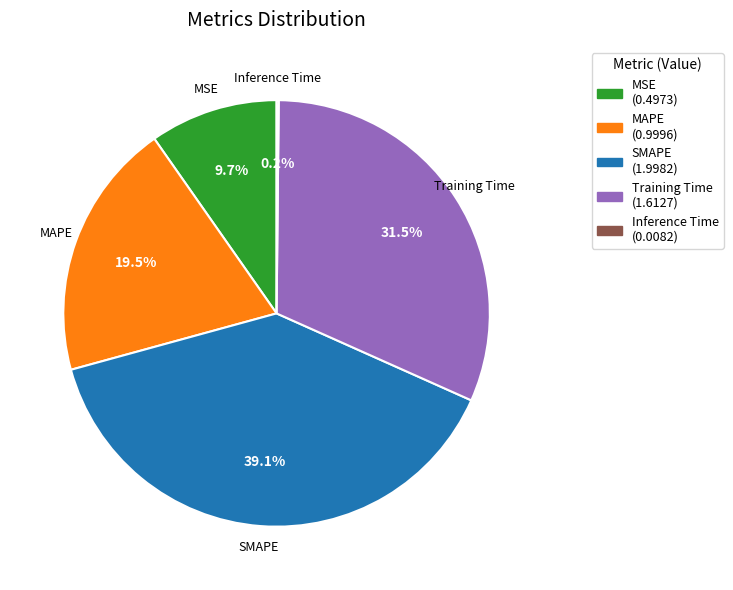

Does MAPE account for over 50% of the chart?

No